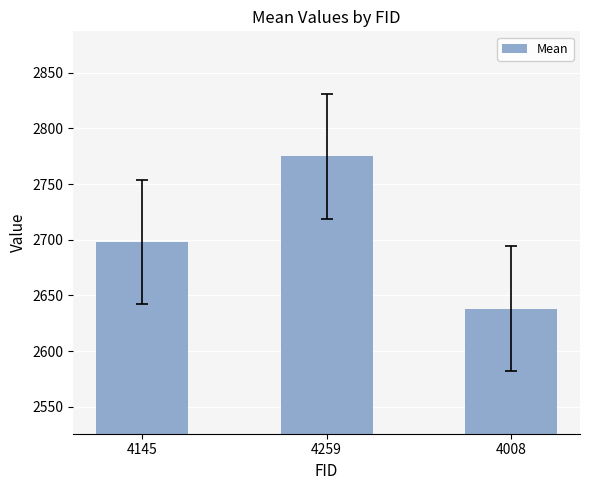

List the labels in order of value, largest first.

4259, 4145, 4008